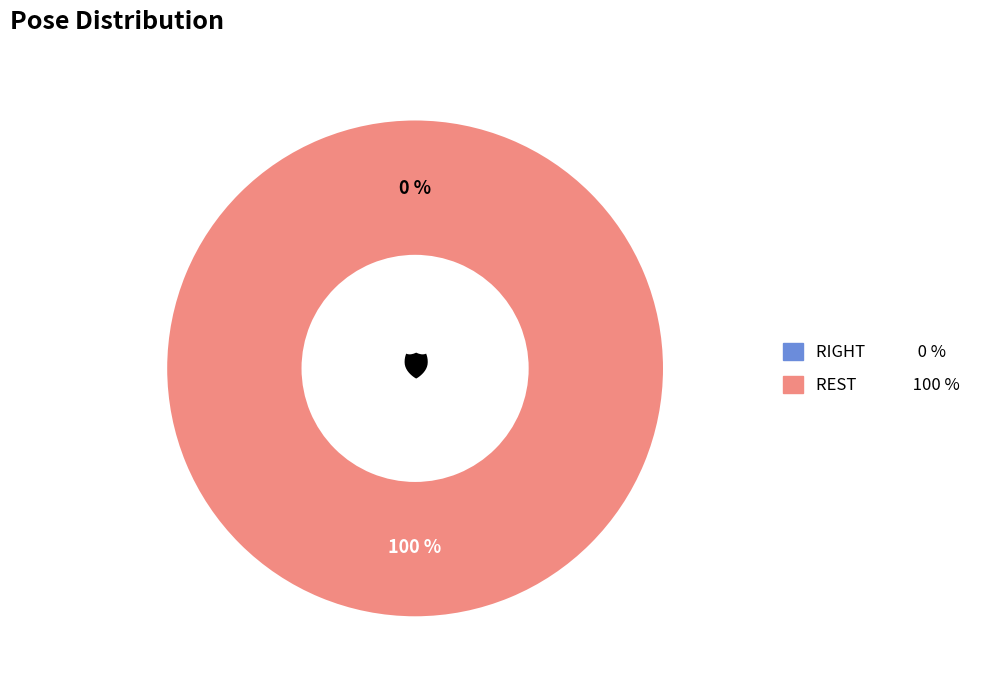

Is it true that REST is 89% of the pie?

False